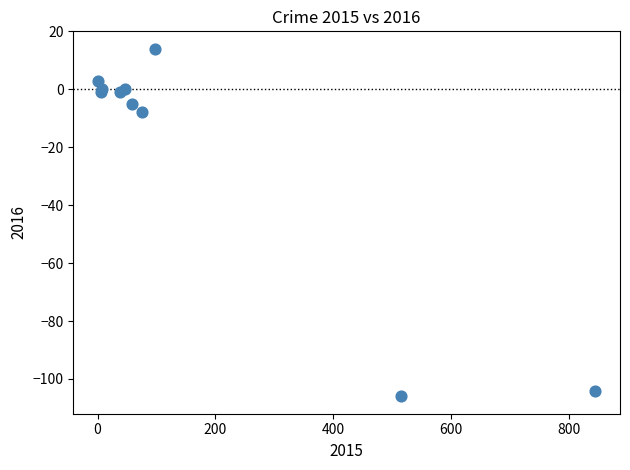

What Y value in the scatter plot is closest to -46?

-8